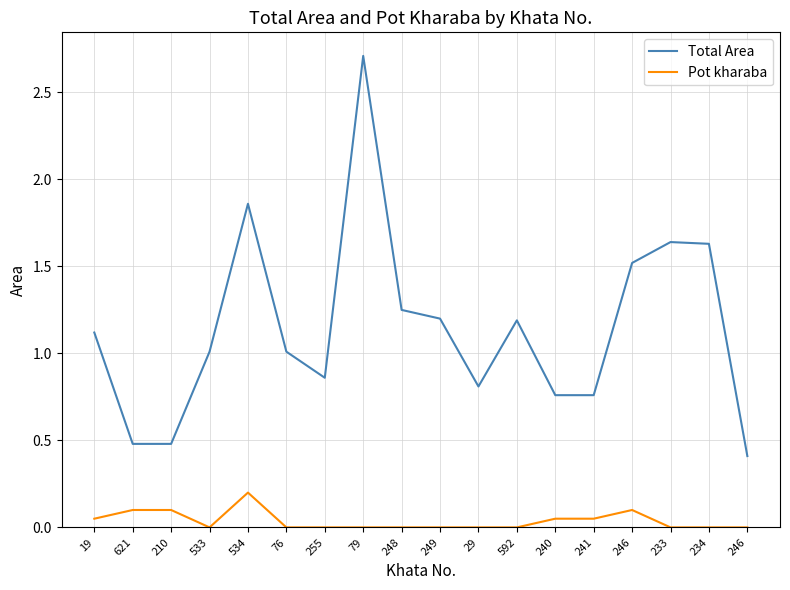

At how many categories does at least one series exceed 2?

1